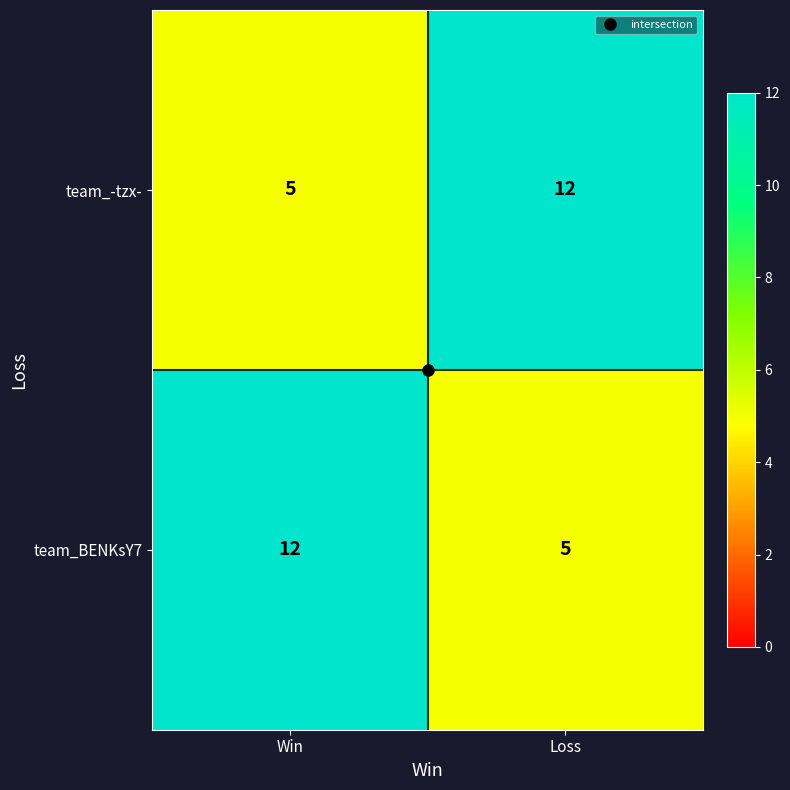

What is the sum of all team_BENKsY7 values?

17